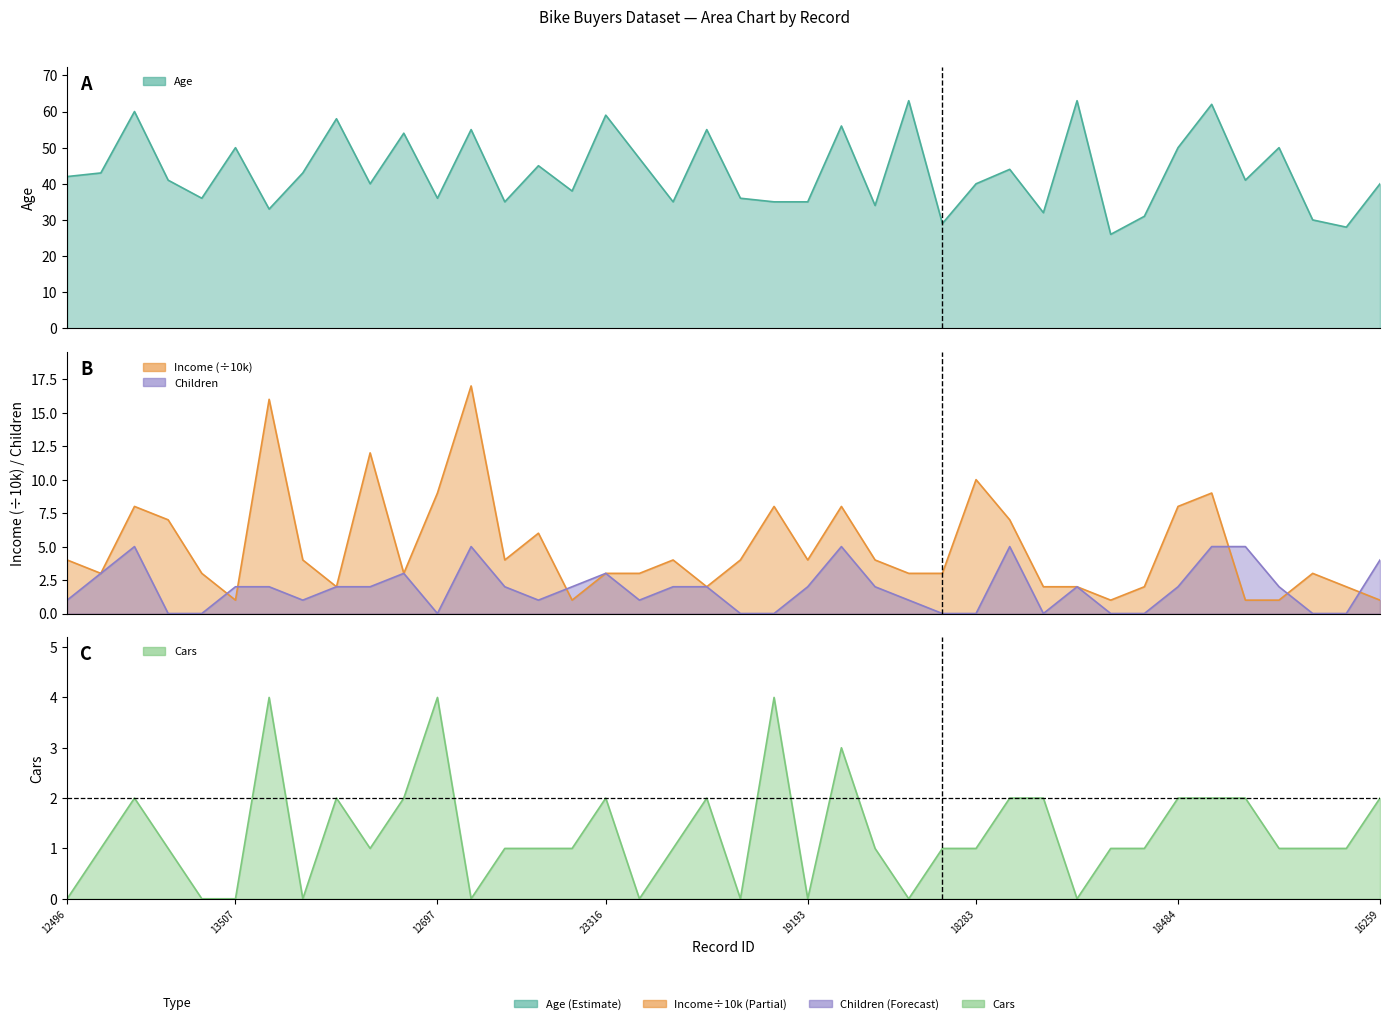

Reading left to right, extract all data points from this chart.

Age: 12496=42	24107=43	14177=60	24381=41	25597=36	13507=50	27974=33	19364=43	22155=58	19280=40	22173=54	12697=36	11434=55	25323=35	23542=45	20870=38	23316=59	12610=47	27183=35	25940=55	25598=36	21564=35	19193=35	26412=56	27184=34	12590=63	17841=29	18283=40	18299=44	16466=32	19273=63	22400=26	20942=31	18484=50	12291=62	28380=41	17891=50	27832=30	26863=28	16259=40
Income: 12496=4	24107=3	14177=8	24381=7	25597=3	13507=1	27974=16	19364=4	22155=2	19280=12	22173=3	12697=9	11434=17	25323=4	23542=6	20870=1	23316=3	12610=3	27183=4	25940=2	25598=4	21564=8	19193=4	26412=8	27184=4	12590=3	17841=3	18283=10	18299=7	16466=2	19273=2	22400=1	20942=2	18484=8	12291=9	28380=1	17891=1	27832=3	26863=2	16259=1
Children: 12496=1	24107=3	14177=5	24381=0	25597=0	13507=2	27974=2	19364=1	22155=2	19280=2	22173=3	12697=0	11434=5	25323=2	23542=1	20870=2	23316=3	12610=1	27183=2	25940=2	25598=0	21564=0	19193=2	26412=5	27184=2	12590=1	17841=0	18283=0	18299=5	16466=0	19273=2	22400=0	20942=0	18484=2	12291=5	28380=5	17891=2	27832=0	26863=0	16259=4
Cars: 12496=0	24107=1	14177=2	24381=1	25597=0	13507=0	27974=4	19364=0	22155=2	19280=1	22173=2	12697=4	11434=0	25323=1	23542=1	20870=1	23316=2	12610=0	27183=1	25940=2	25598=0	21564=4	19193=0	26412=3	27184=1	12590=0	17841=1	18283=1	18299=2	16466=2	19273=0	22400=1	20942=1	18484=2	12291=2	28380=2	17891=1	27832=1	26863=1	16259=2